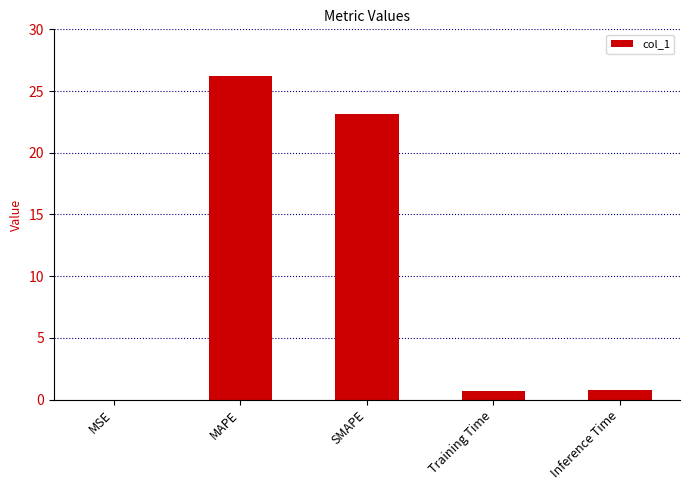

The value at MSE is 0.0. True or false?

True